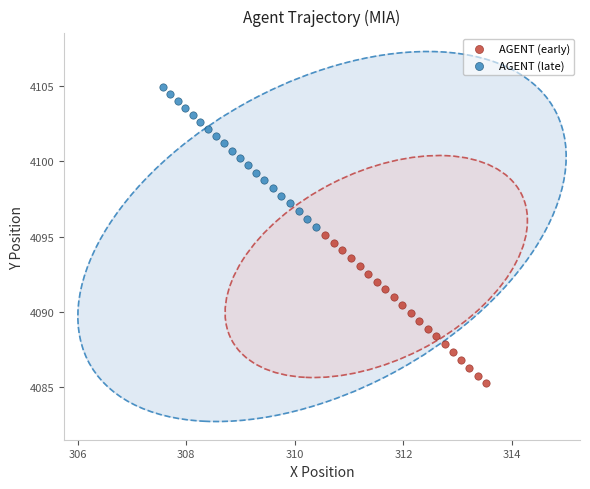

Which series contains the highest Y value?

AGENT (late)